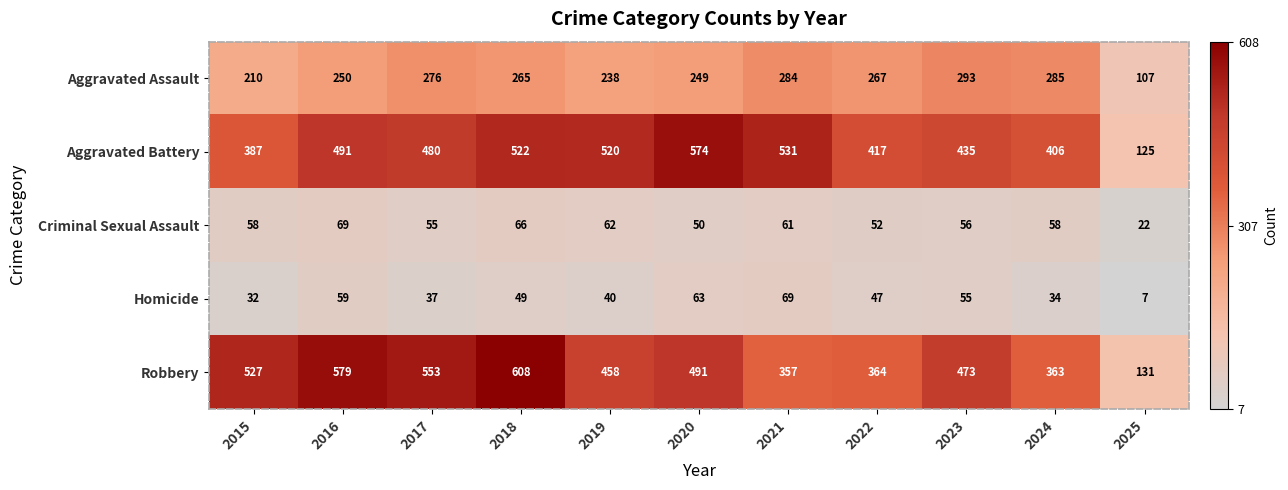

At which category is the sum across all series the highest?

2018